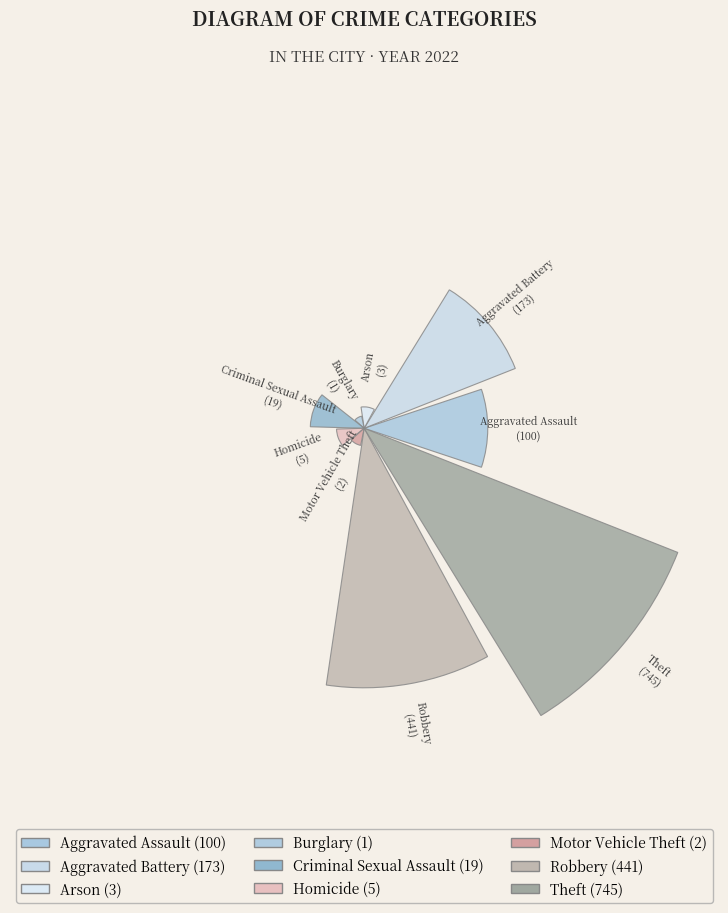

Does the chart contain stacked bars?

No